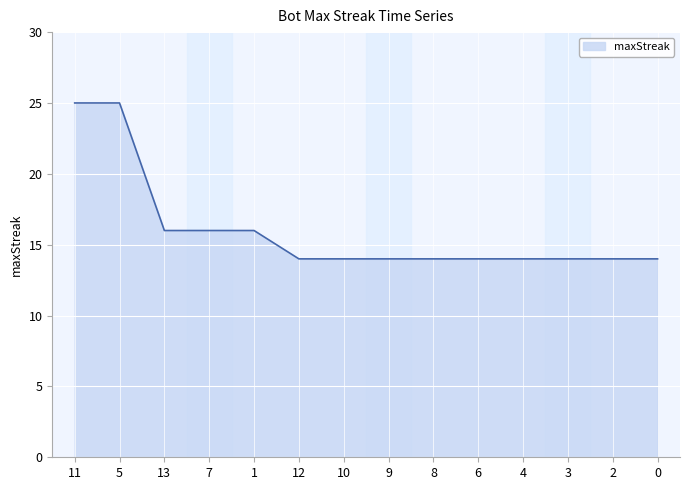

Reading left to right, extract all data points from this chart.

25	25	16	16	16	14	14	14	14	14	14	14	14	14